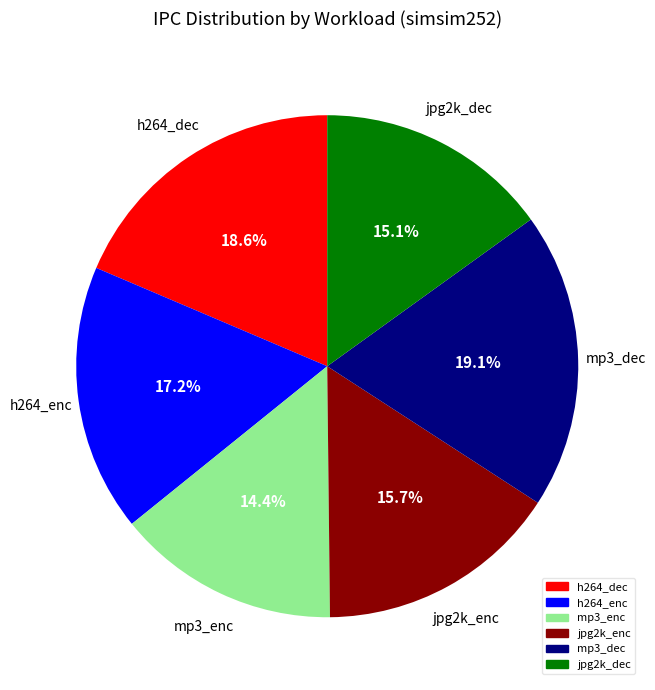

True or false: mp3_enc accounts for 14% of the total.

True